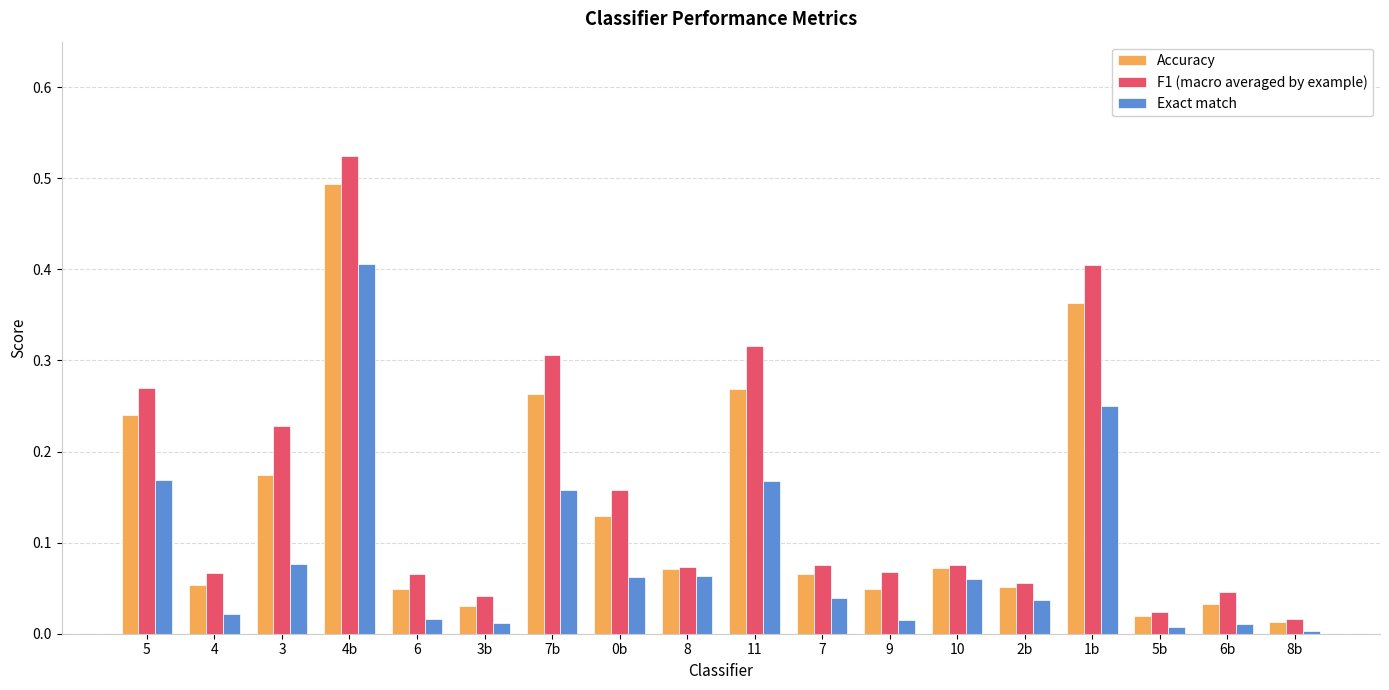

True or false: Accuracy has a value of 0.2 at 11.

False